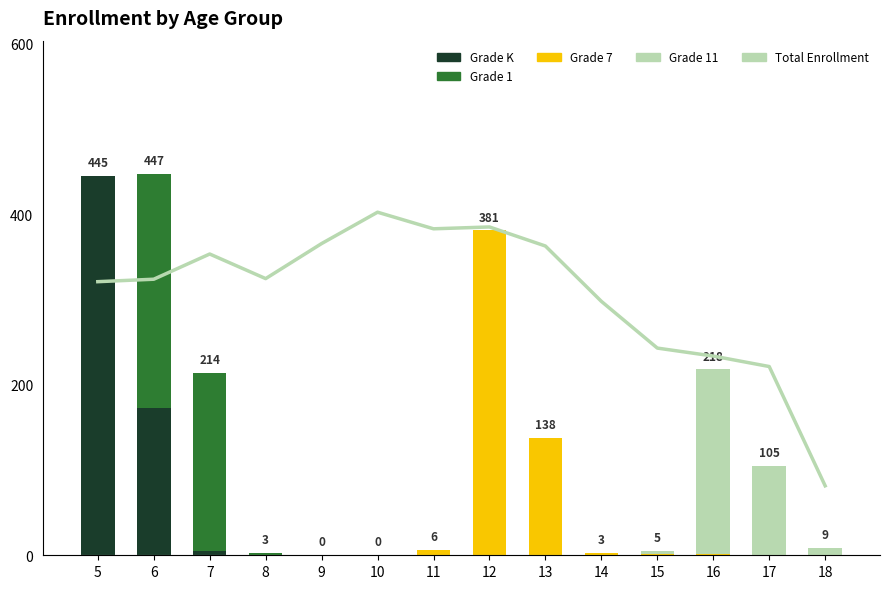

List the series in order of their peak value, highest first.

Total Enrollment, Grade K, Grade 7, Grade 1, Grade 11